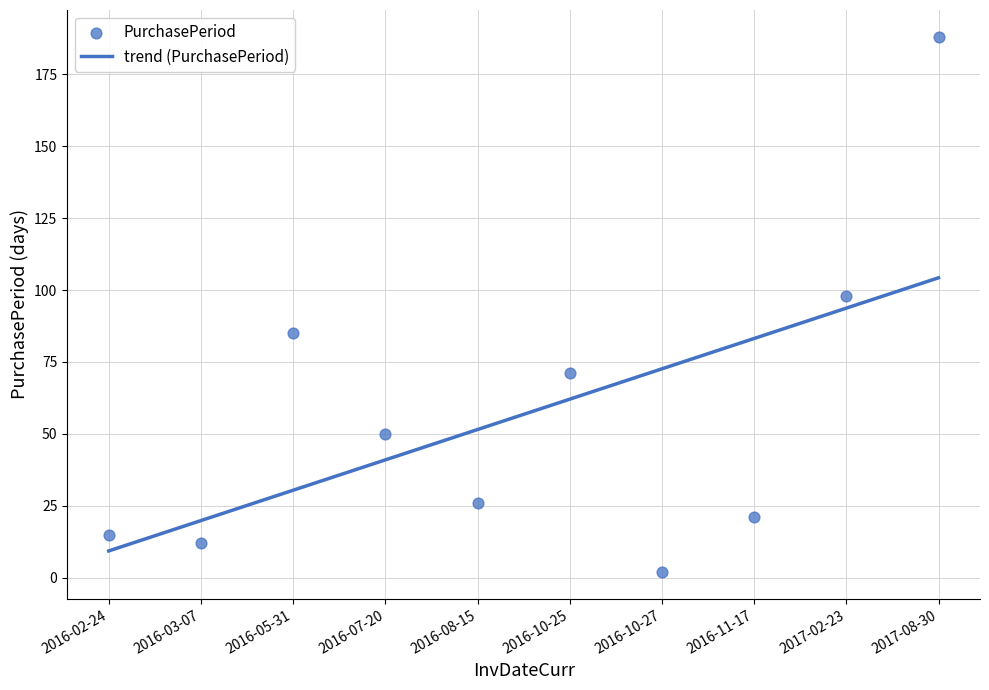

Approximately how many times larger is the value at 2016-07-20 compared to 2016-10-25?

0.7